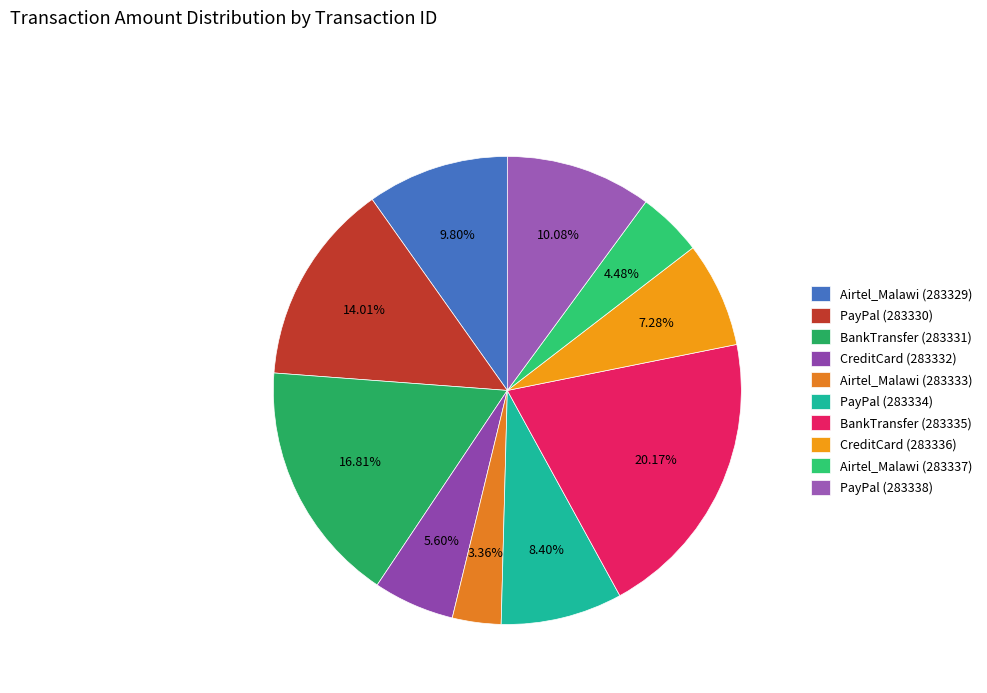

Combined, do Airtel_Malawi (283333) and BankTransfer (283335) account for over 50%?

No